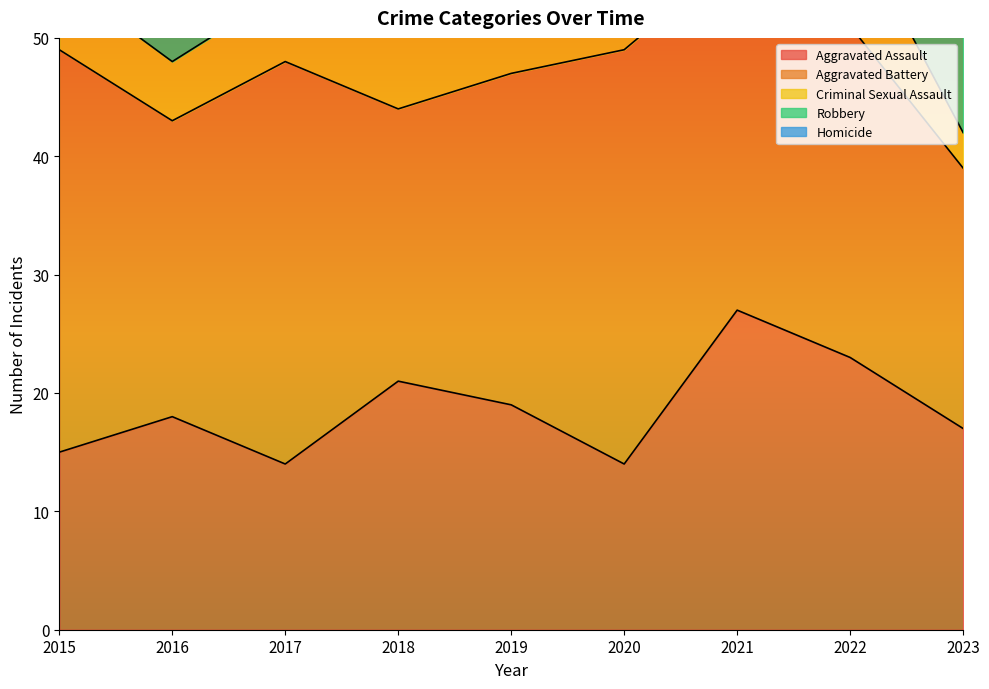

True or false: Aggravated Assault and Criminal Sexual Assault cross at least once.

False